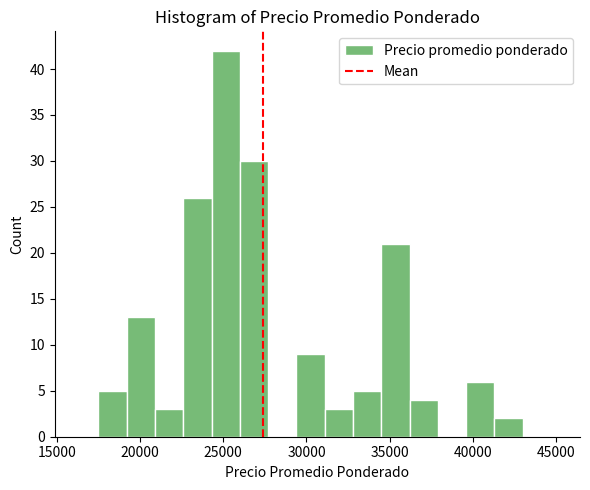

Read against the x-axis, roughly where is the centre of the tallest bar?

25000